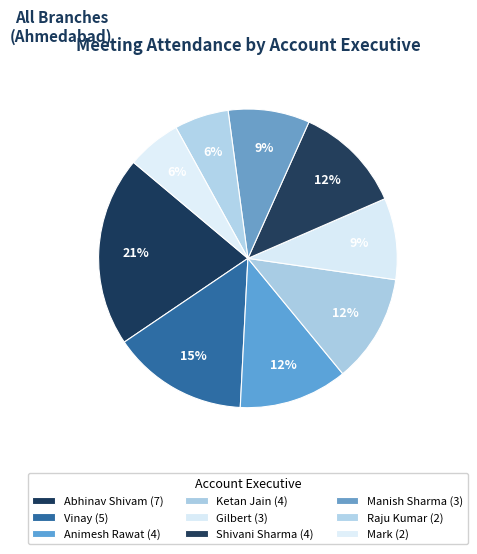

The Animesh Rawat slice represents 12% of the pie. True or false?

True